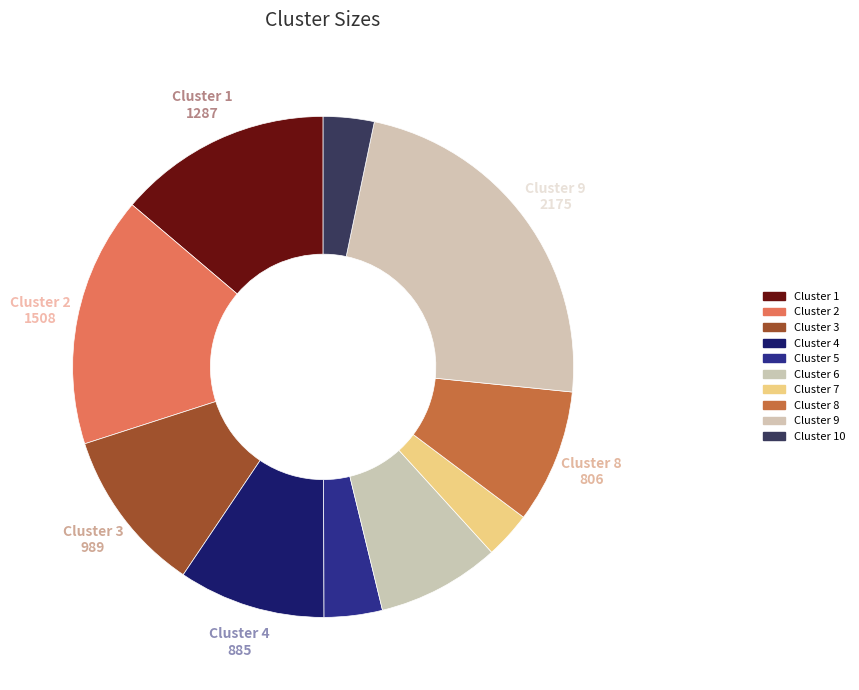

Does any single category account for the majority?

No